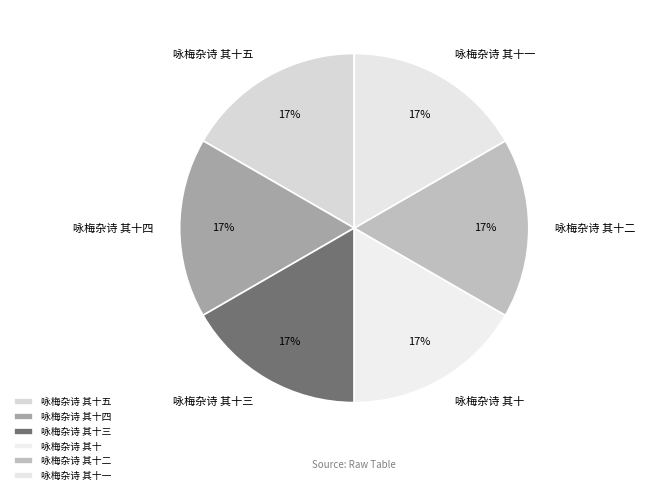

Is the sum of 咏梅杂诗 其十四 and 咏梅杂诗 其十三 greater than half?

No